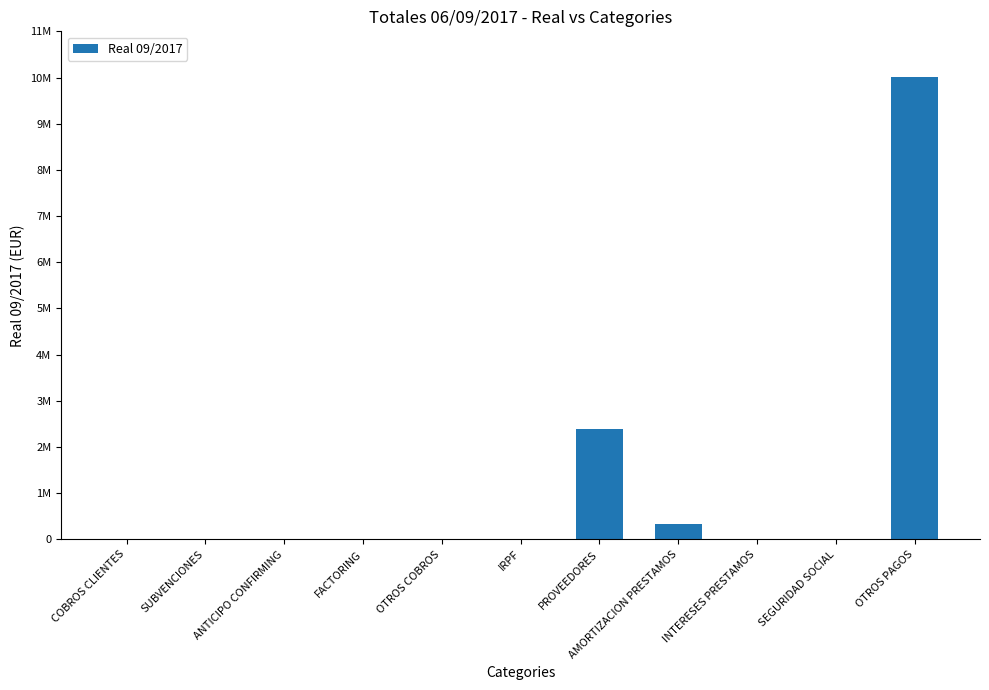

The chart shows a value of 13121.2 at INTERESES PRESTAMOS. True or false?

False